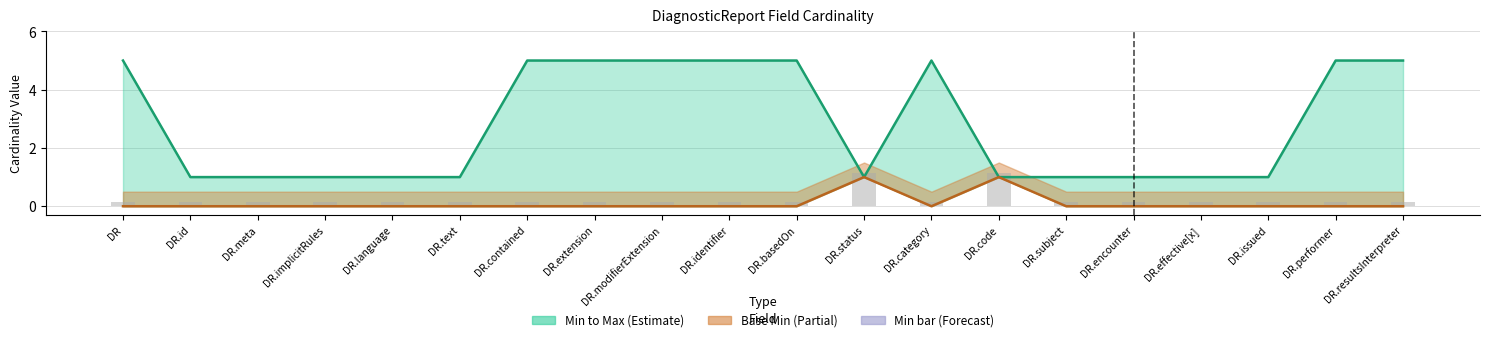

The value of Base Min at DR.resultsInterpreter is -0.7. True or false?

False